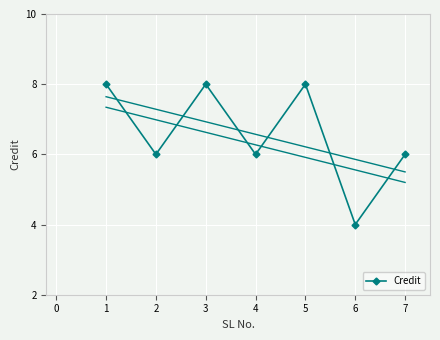

In Credit, how many points are higher than both neighbors (excluding endpoints)?

2